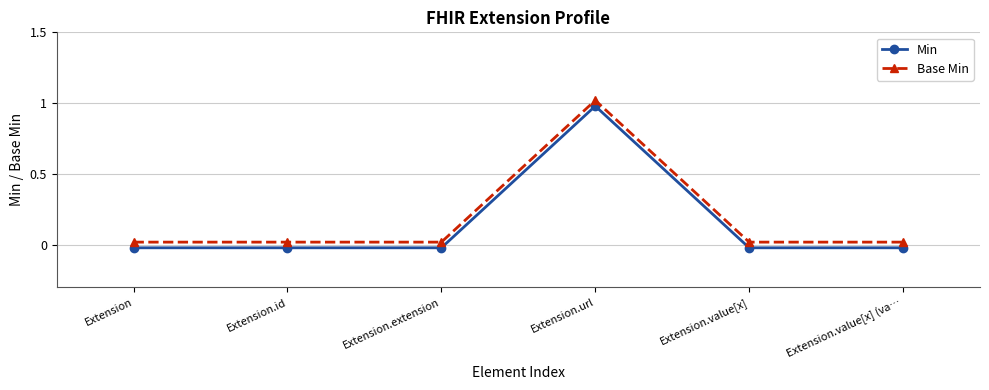

Is the value of Min at Extension.url greater than the value of Base Min at Extension?

Yes